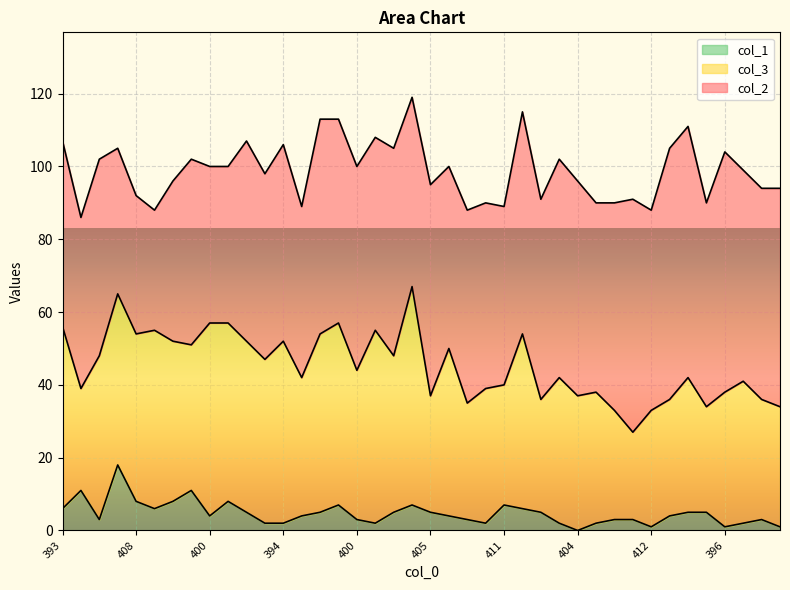

True or false: col_1 has a value of 1 at 402.

False